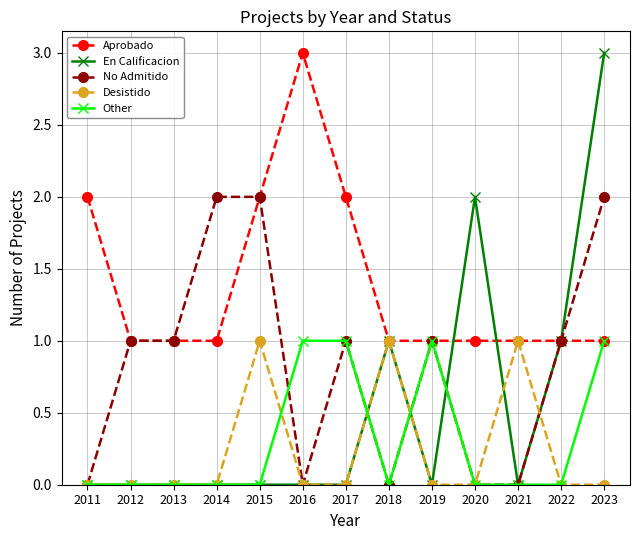

The value of Other at 2023 is 1. True or false?

True